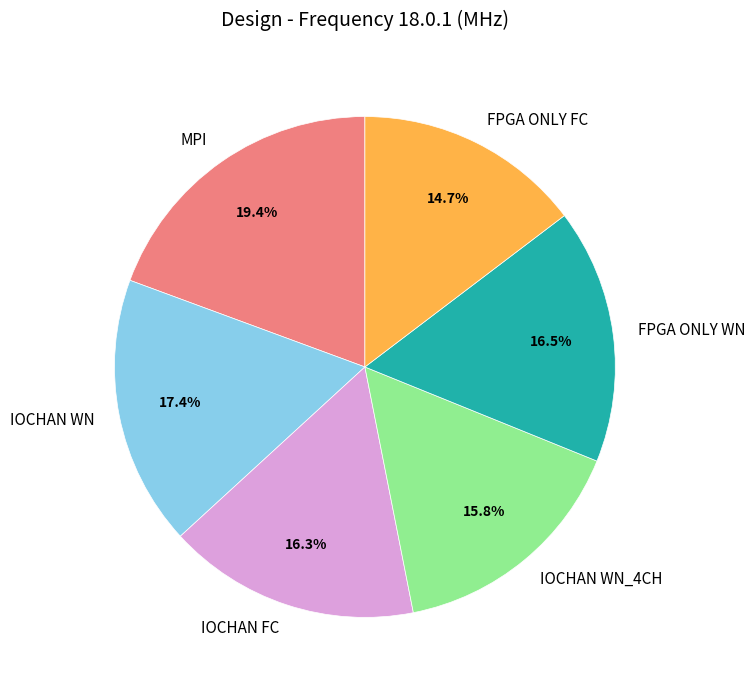

The MPI slice represents 19% of the pie. True or false?

True